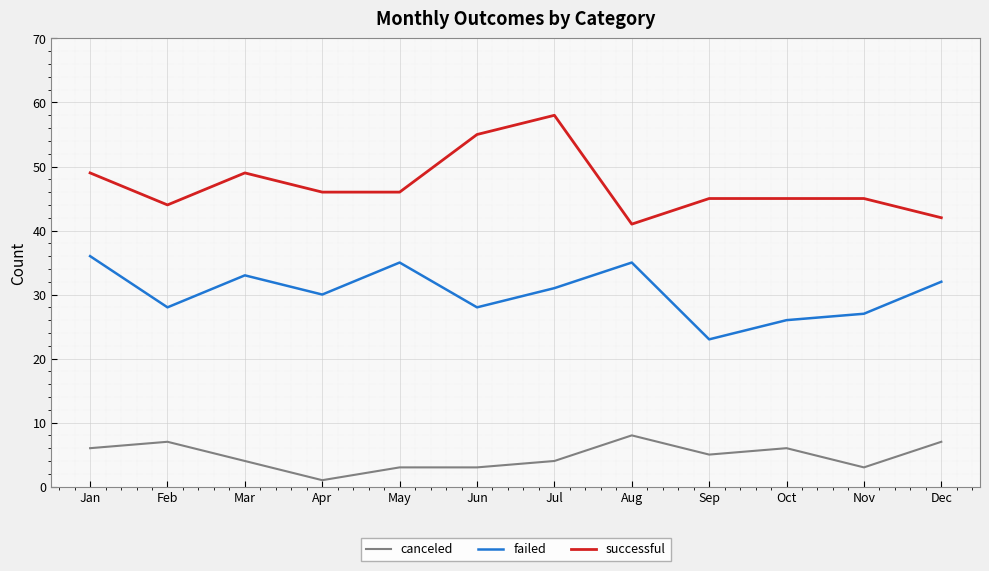

What is the highest value of the canceled series?

8